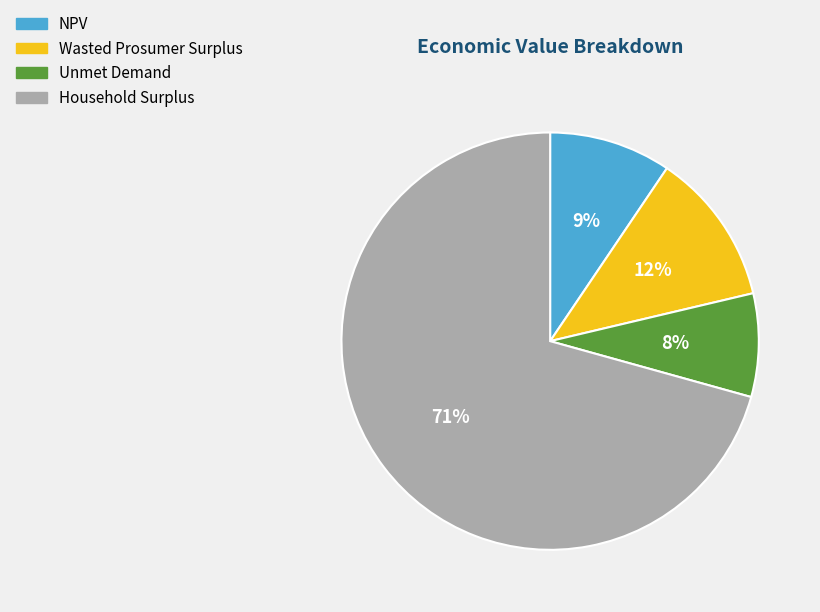

How many slices are in this pie chart?

4